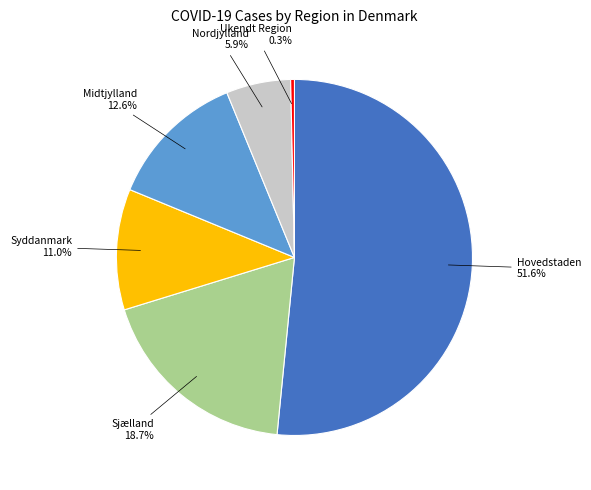

Is there a majority slice in this chart?

Yes